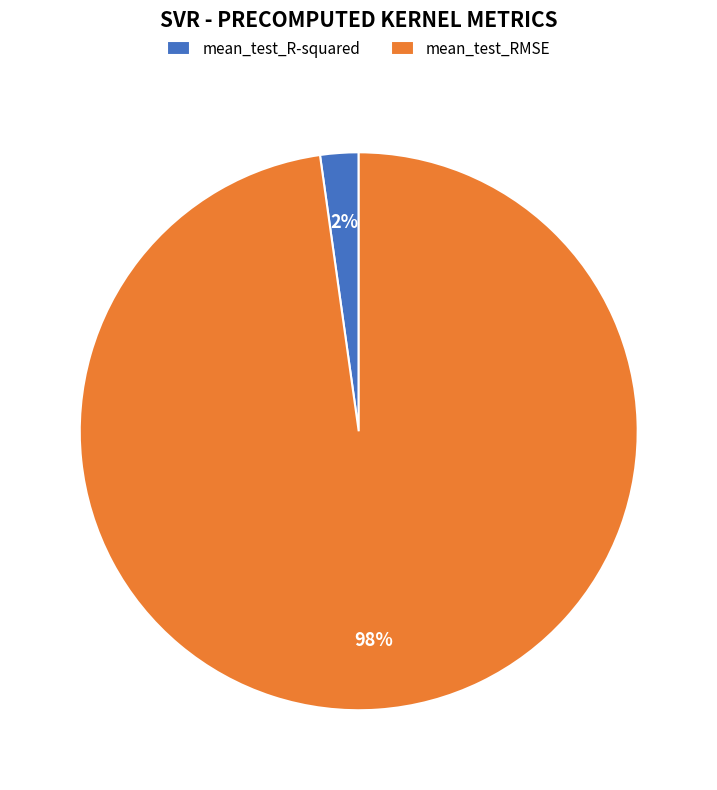

To the nearest percent, what is the difference between the mean_test_RMSE and mean_test_R-squared slice percentages?

96%